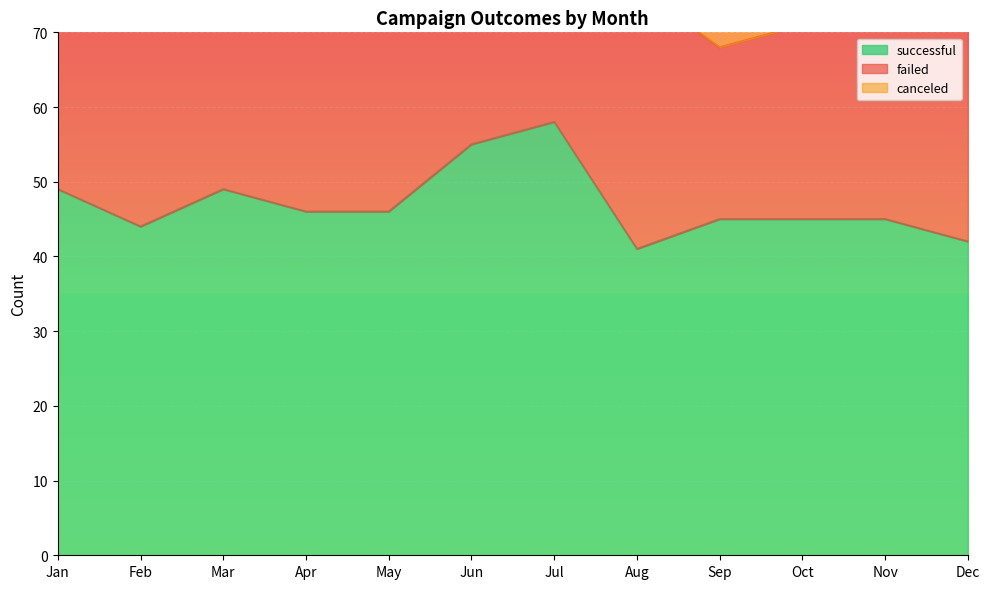

Where does the failed series first go above 31?

Jan